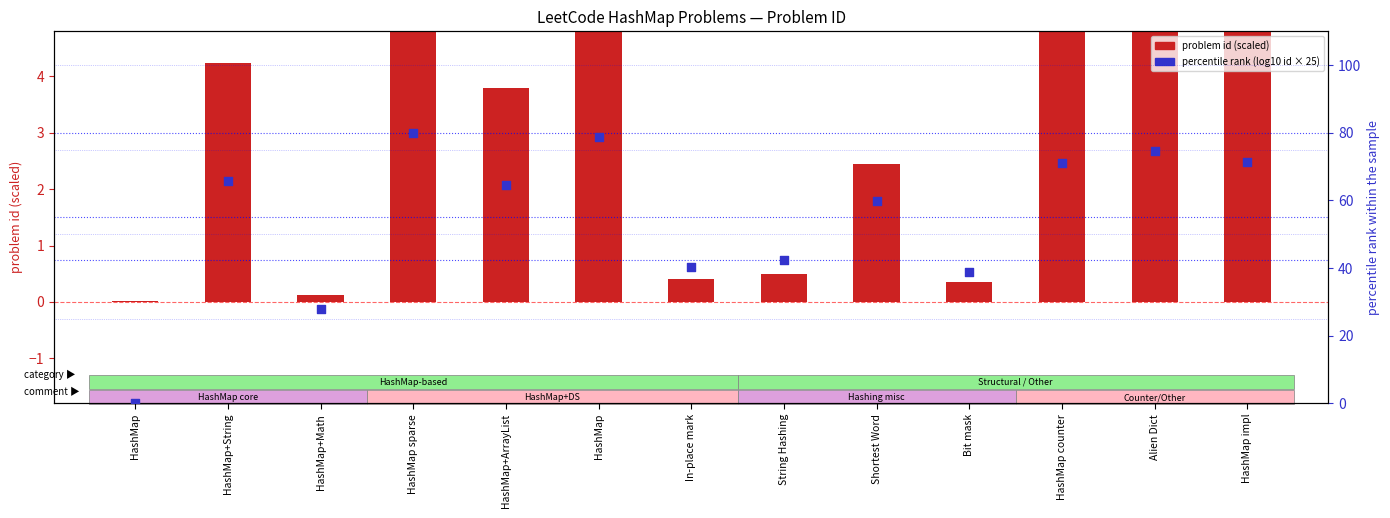

At which category is the sum across all series the highest?

HashMap sparse